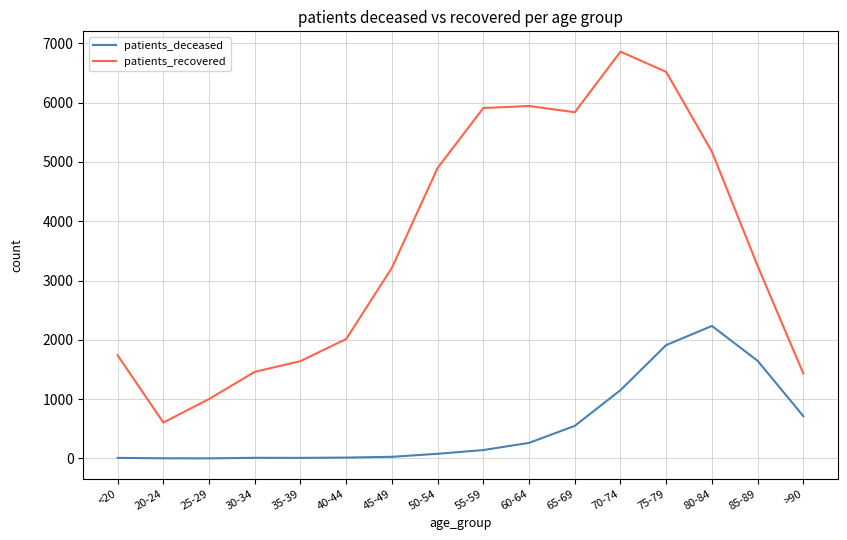

True or false: patients_deceased and patients_recovered intersect in this chart.

False